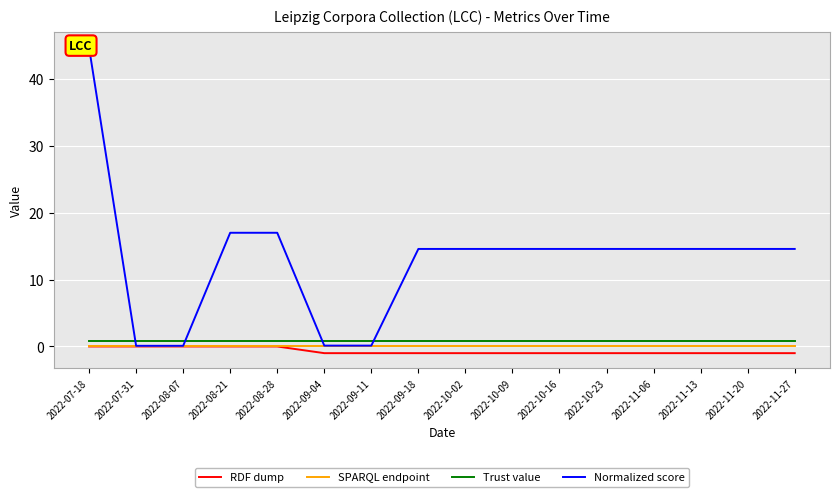

After their last crossing, which series has the higher values: Normalized score or Trust value?

Normalized score